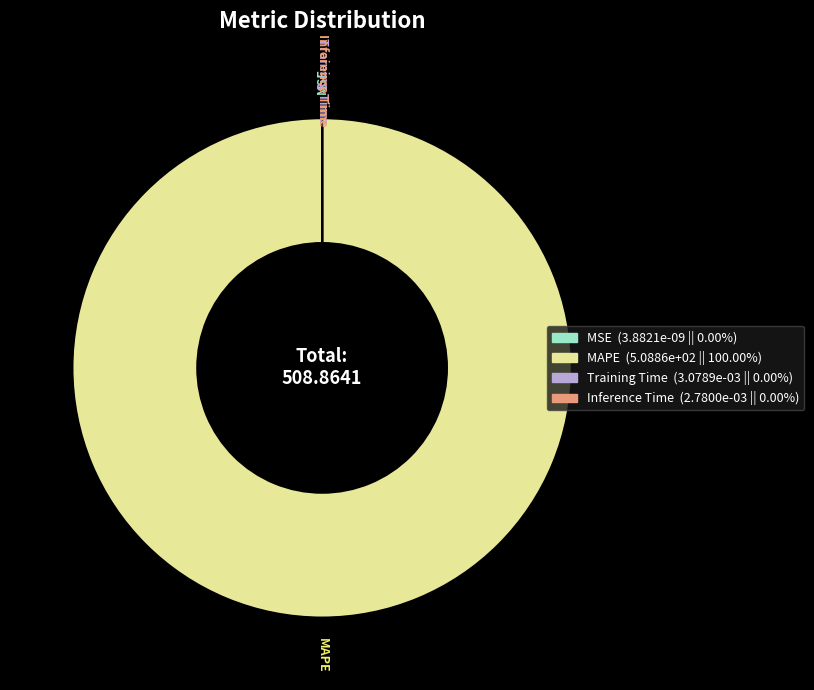

Which slice is the largest?

MAPE